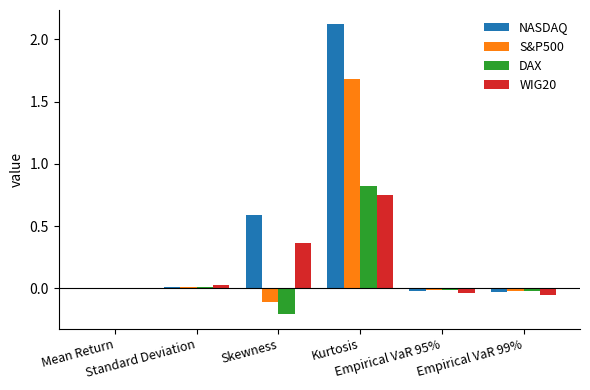

What is the greatest value displayed?

2.1